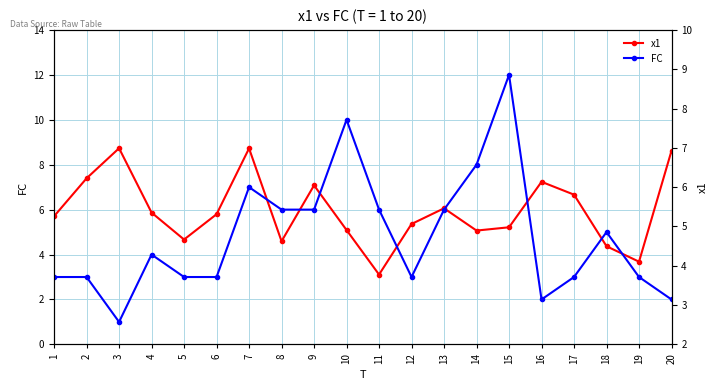

Between which two adjacent categories do x1 and FC first intersect?

7 and 8